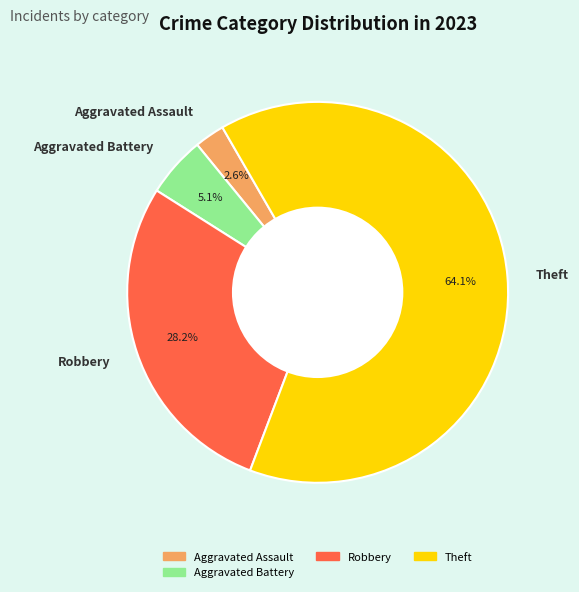

What is the largest slice in the pie chart?

Theft